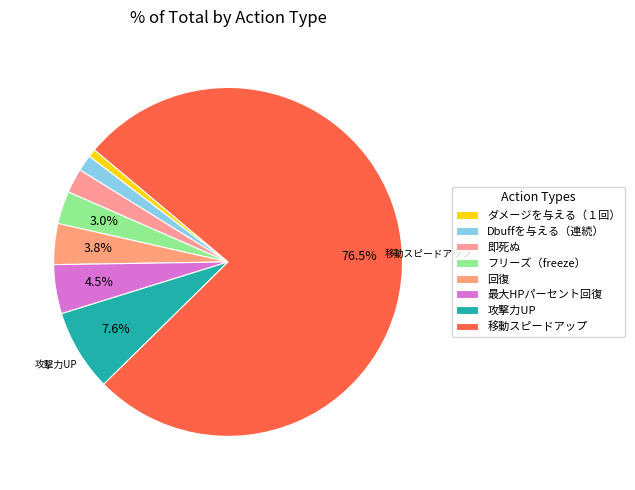

How many segments does this pie chart have?

8